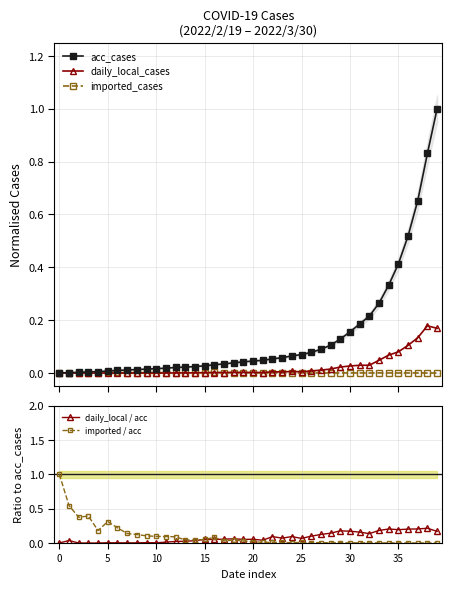

At which label does imported / acc reach its minimum?

39